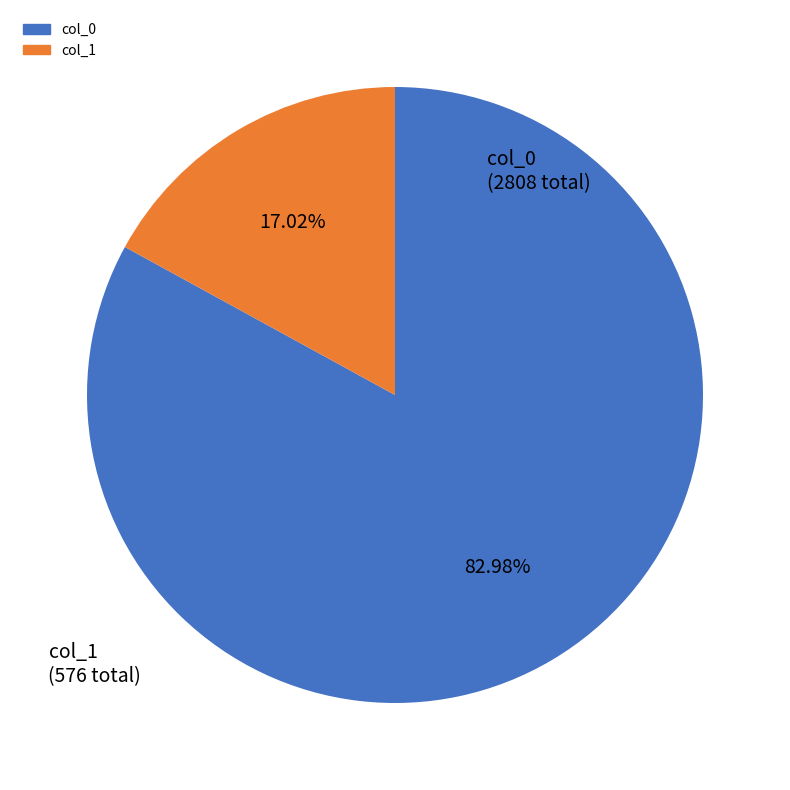

How many slices are in this pie chart?

2